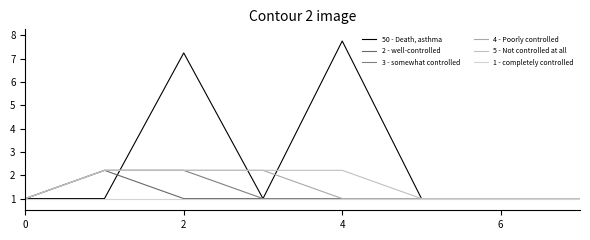

What is the label of the 4th point from the right?

4